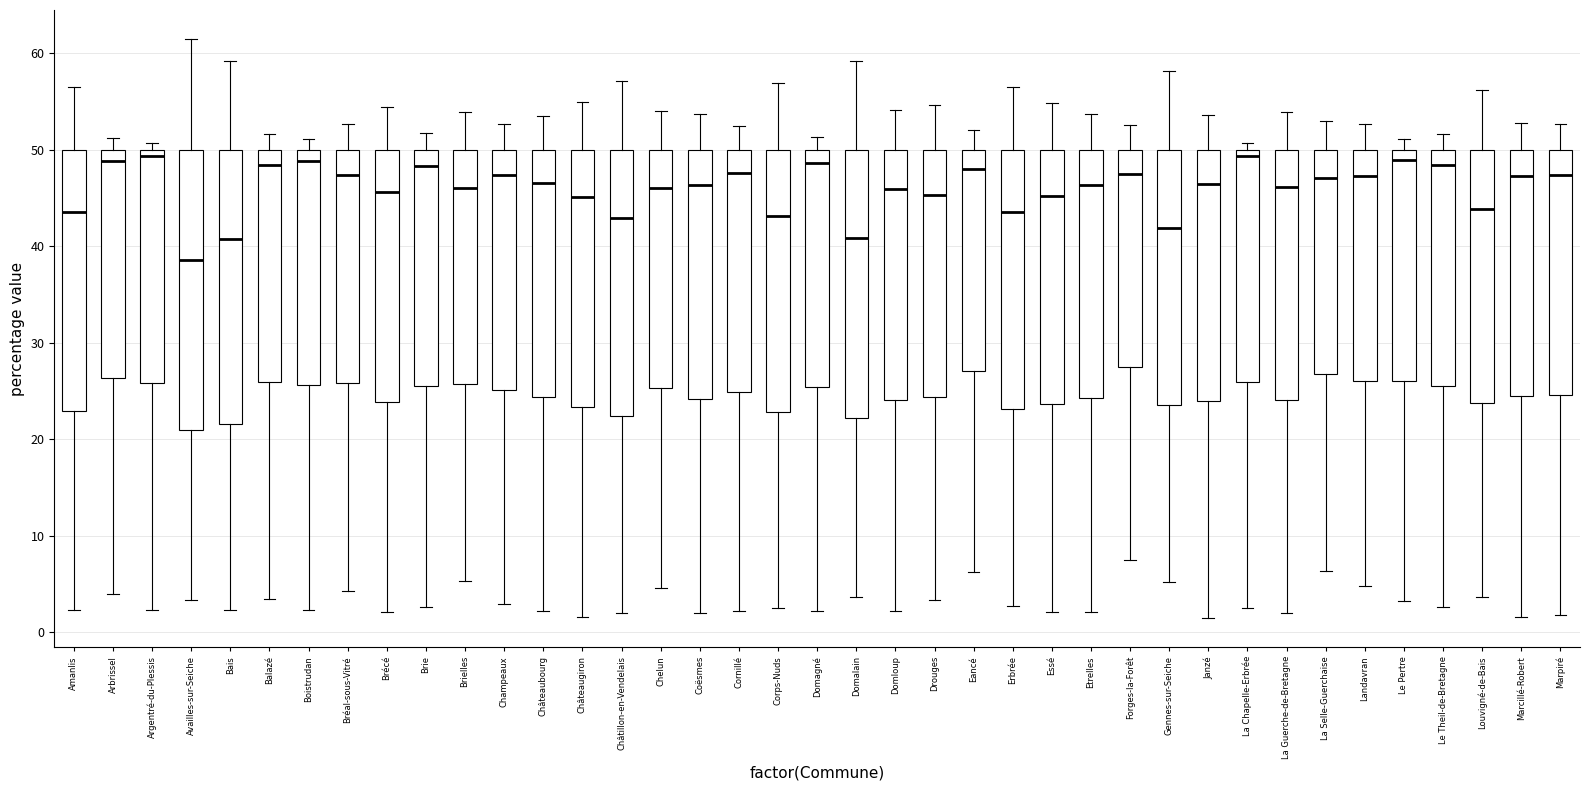

Which box has the lowest median line?

Availles-sur-Seiche